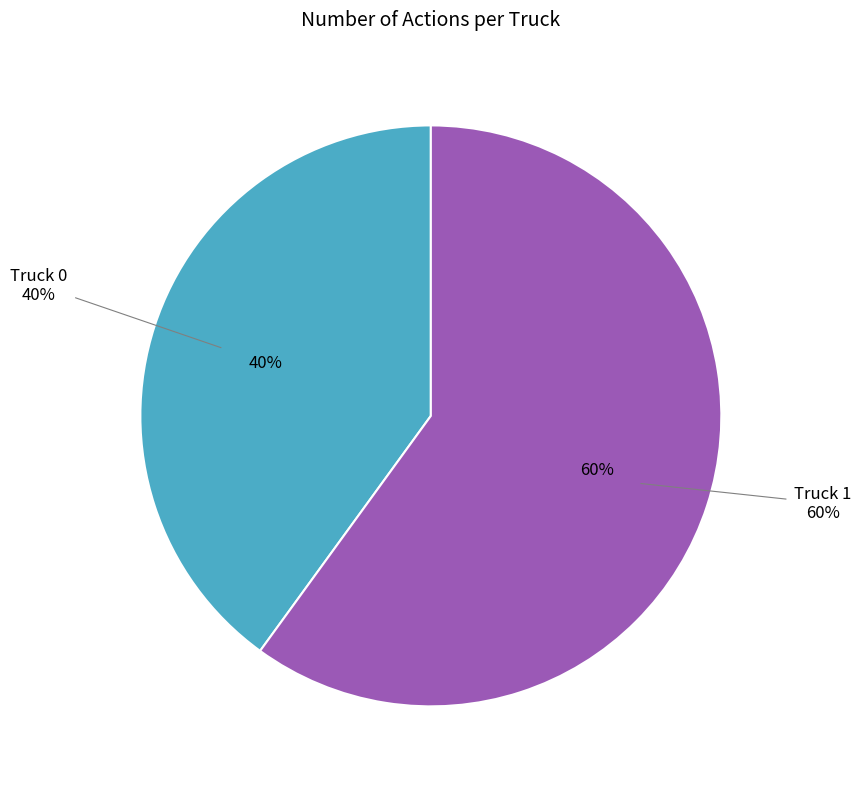

Combined, what portion of the pie is Truck 1 and Truck 0?

100.0%